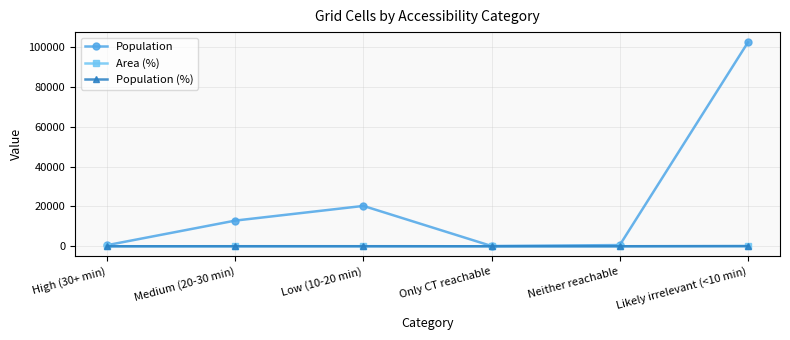

Which series has the widest spread of values?

Population